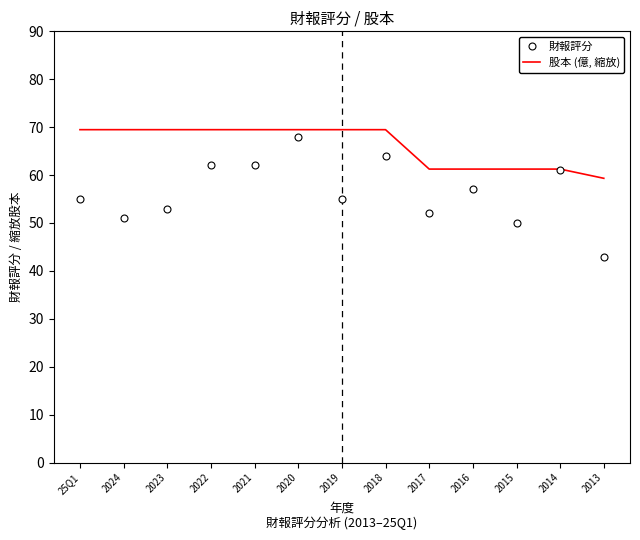

What position from the right is 2016?

4